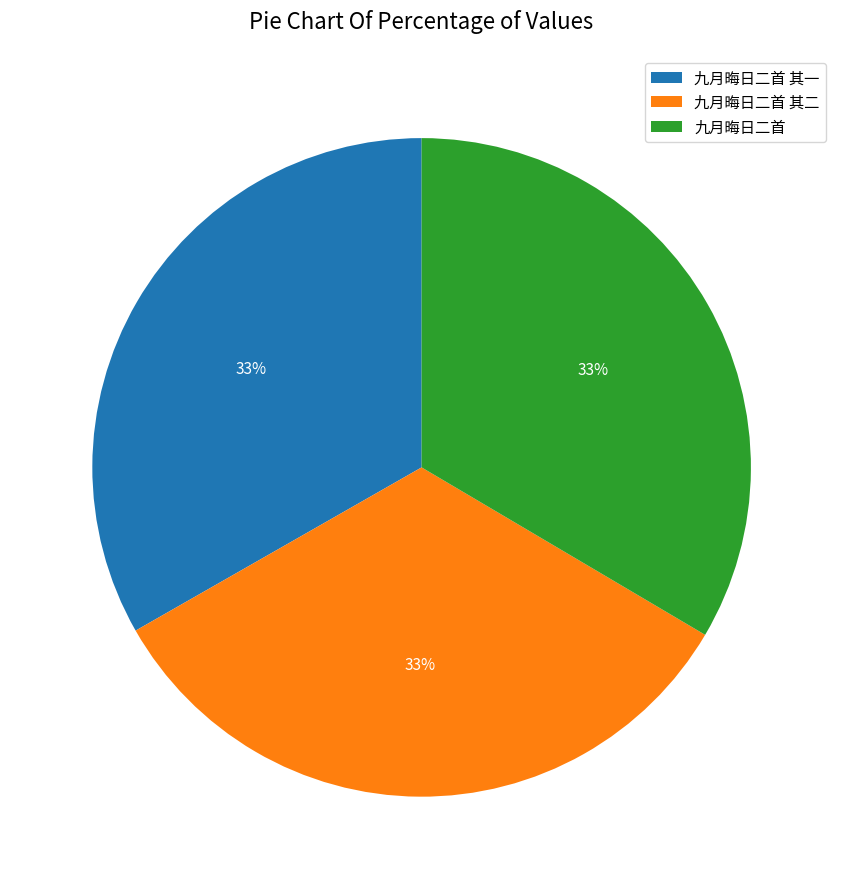

What percentage is the 九月晦日二首 其一 slice, to the nearest percent?

33%